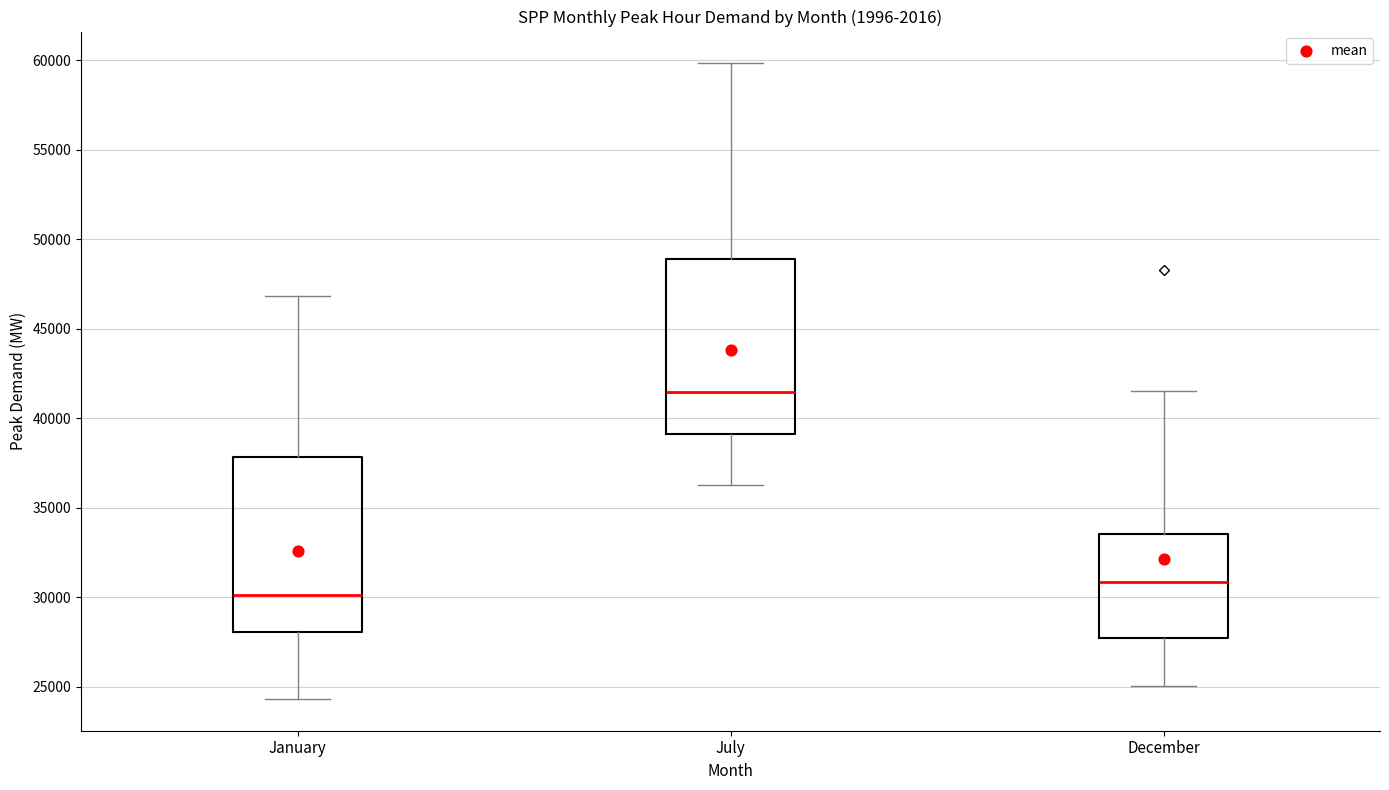

Which box's median line is the highest?

July